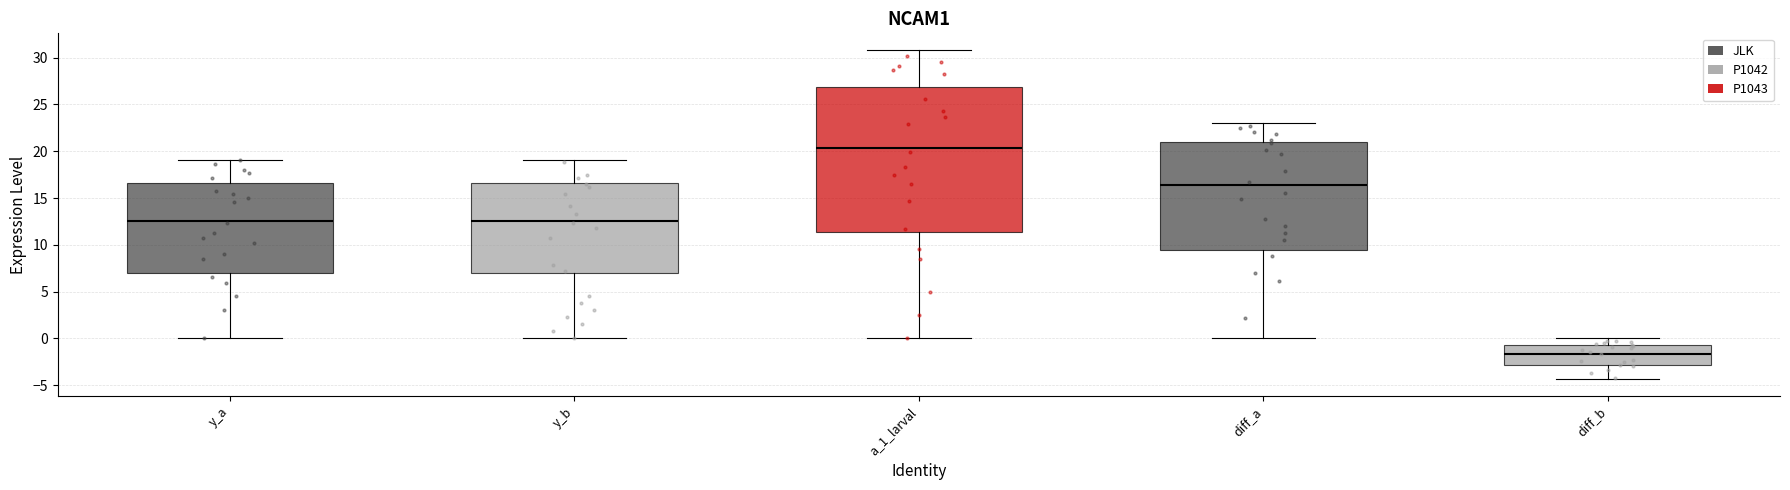

Which box's median line is the lowest?

diff_b